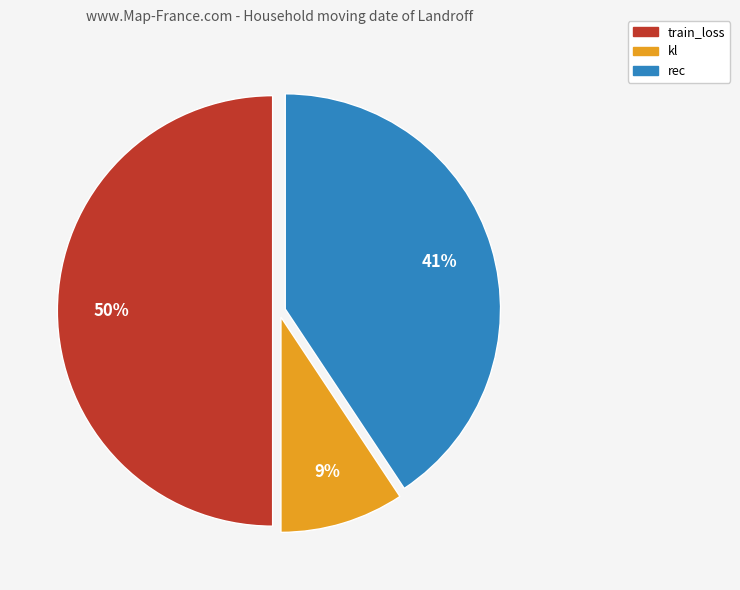

Does rec account for over 50% of the chart?

No